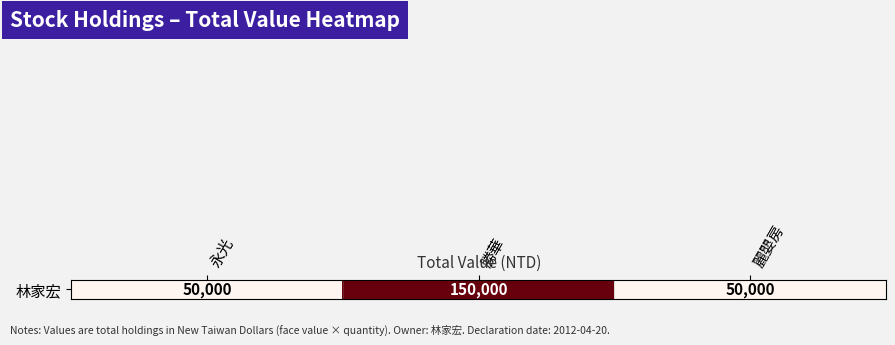

Count the number of data series in this chart.

1